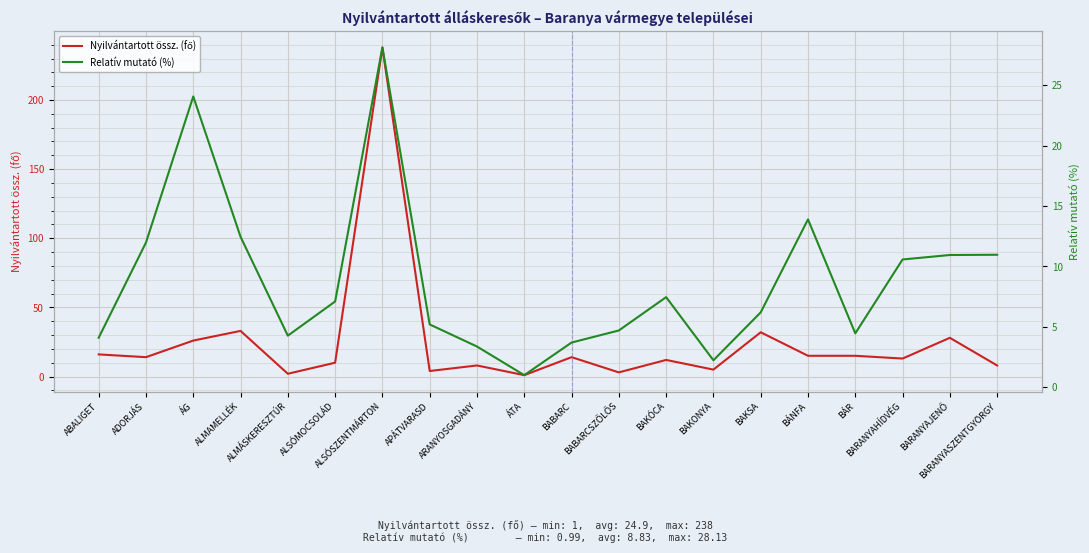

What is the label of the 20th point from the right?

ABALIGET